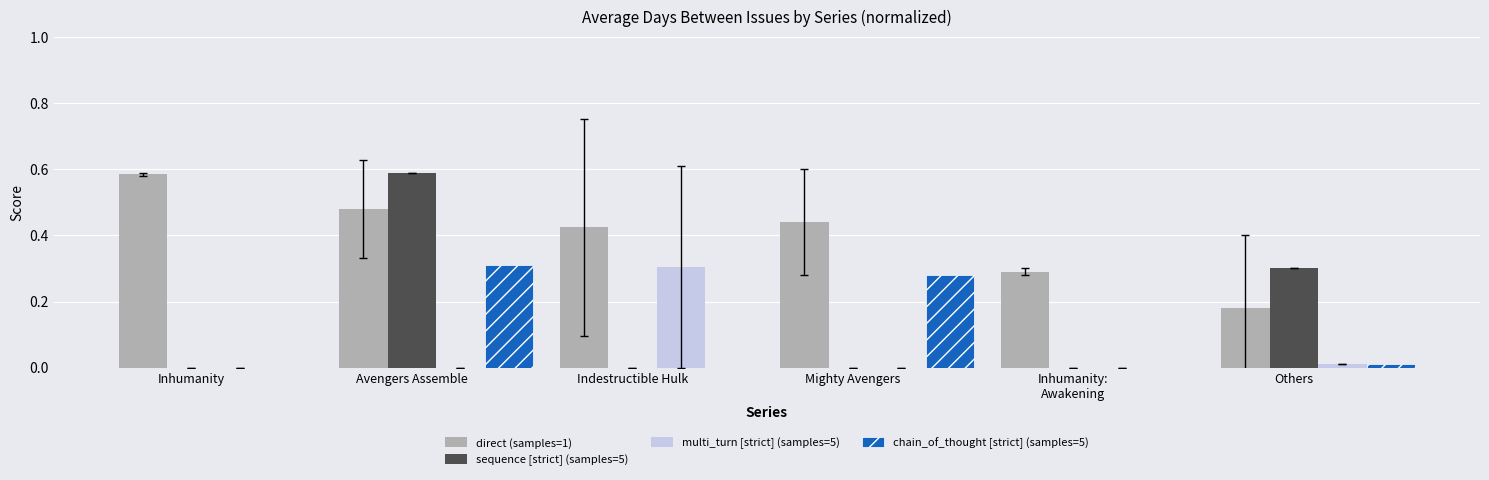

What is the sum of all direct (samples=1) values?

2.4